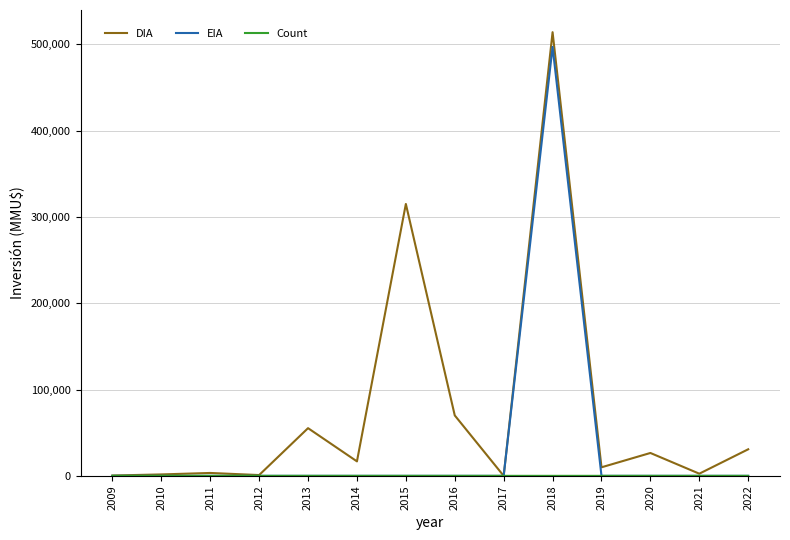

Which series has the widest spread of values?

DIA